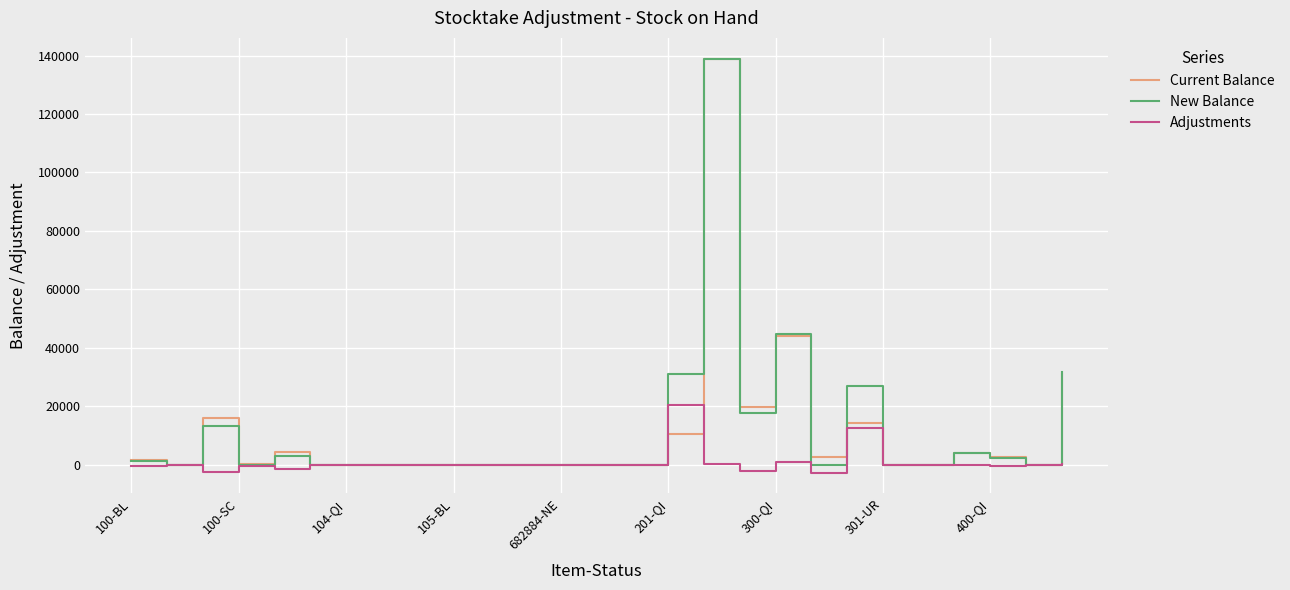

Which series has the widest spread of values?

New Balance